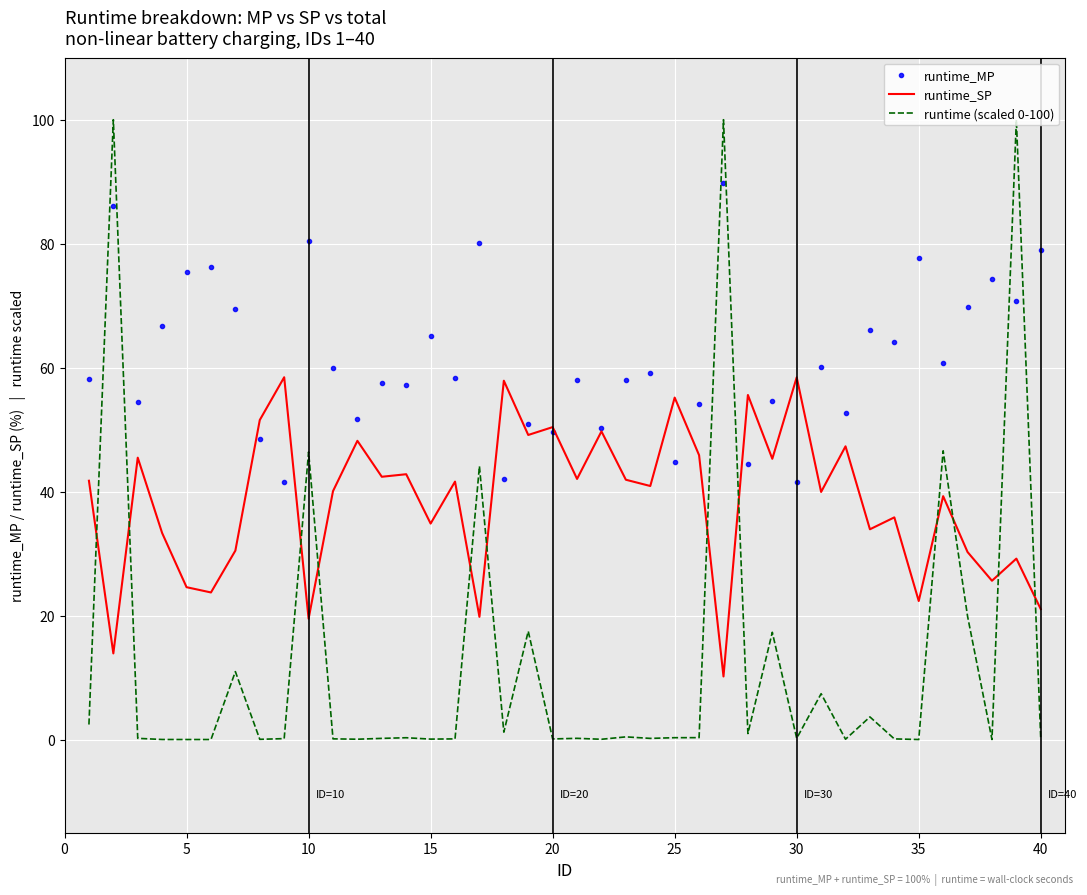

What is the maximum value shown in the chart?

100.0